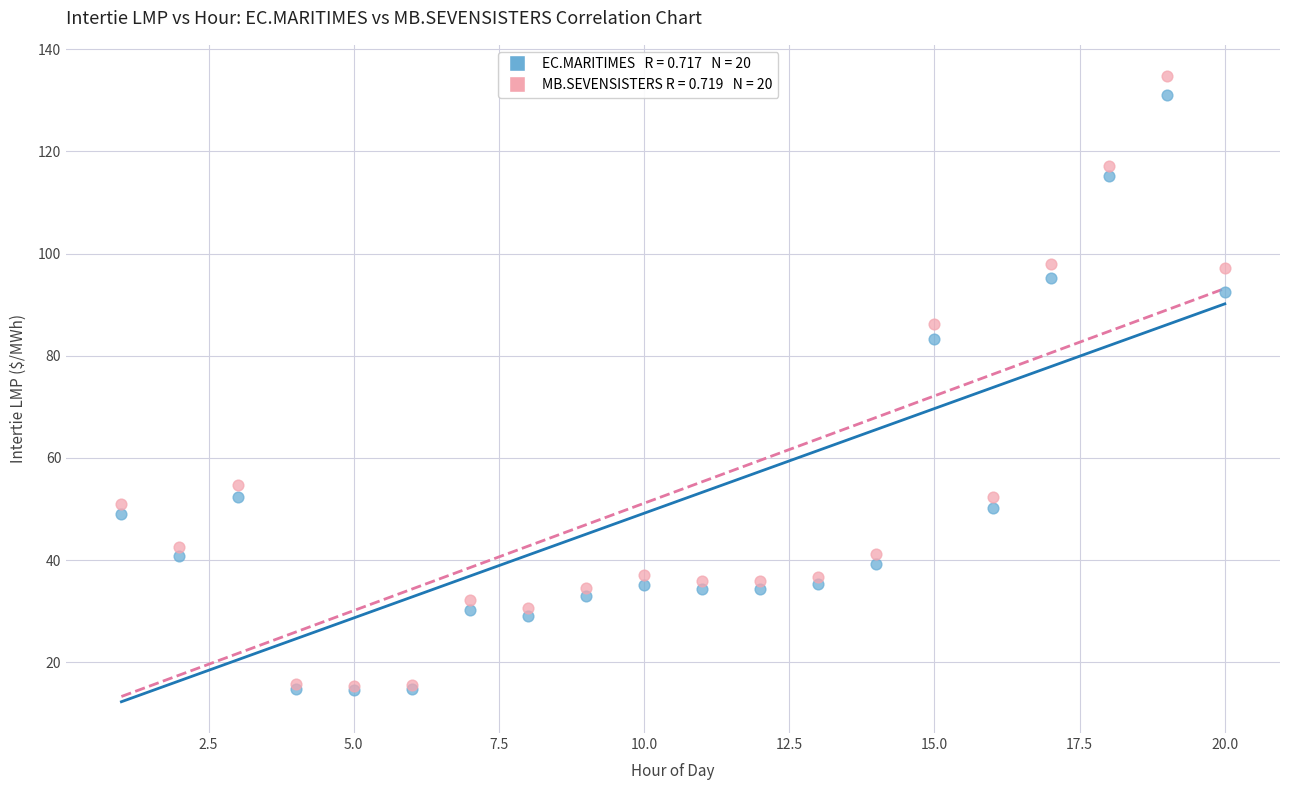

Across all series, what Y value is closest to 74?

83.3